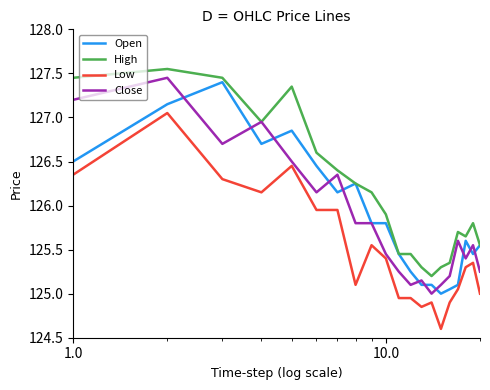

What is the highest value of the Open series?

127.4